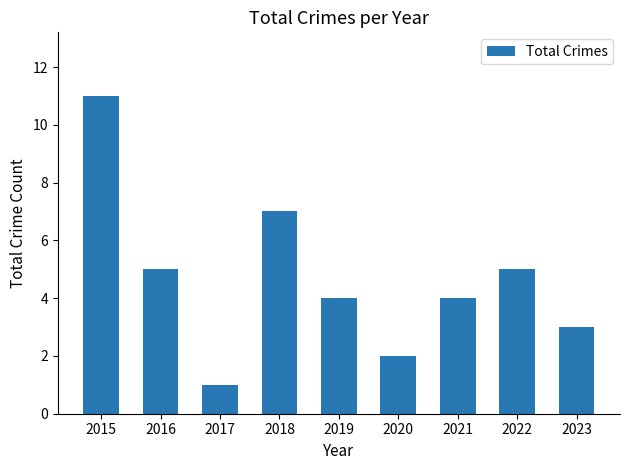

The value at 2023 is 3. True or false?

True